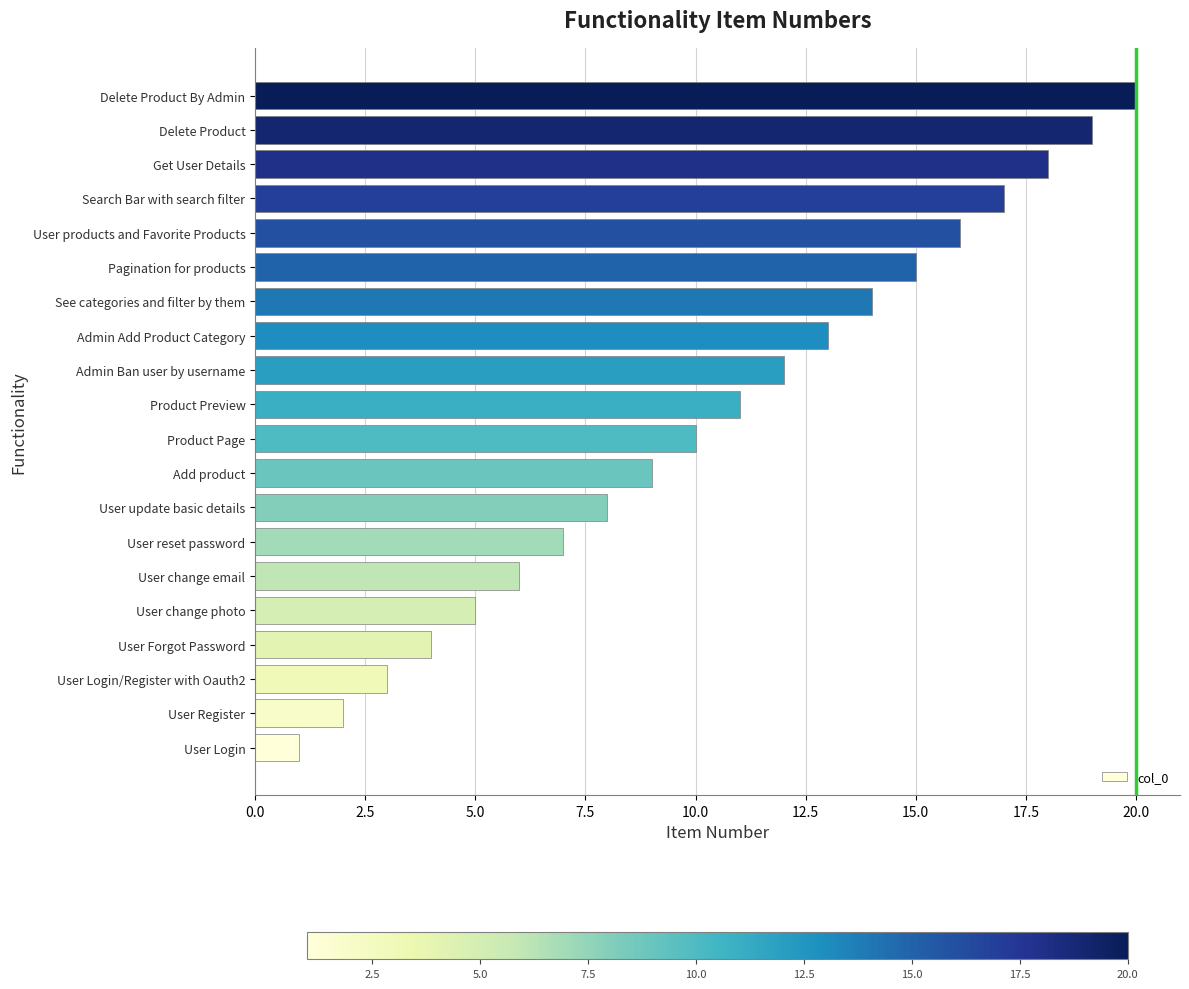

List the labels in order of value, largest first.

Delete Product By Admin, Delete Product, Get User Details, Search Bar with search filter, User products and Favorite Products, Pagination for products, See categories and filter by them, Admin Add Product Category, Admin Ban user by username, Product Preview, Product Page, Add product, User update basic details, User reset password, User change email, User change photo, User Forgot Password, User Login/Register with Oauth2, User Register, User Login